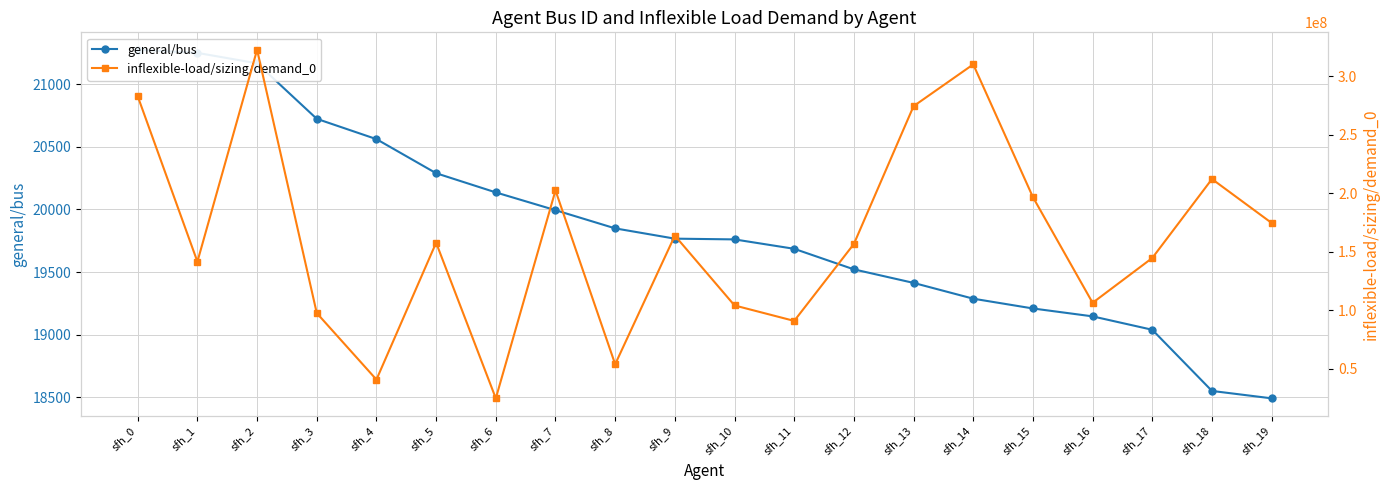

In inflexible-load/sizing/demand_0, how many points are lower than both neighbors (excluding endpoints)?

6